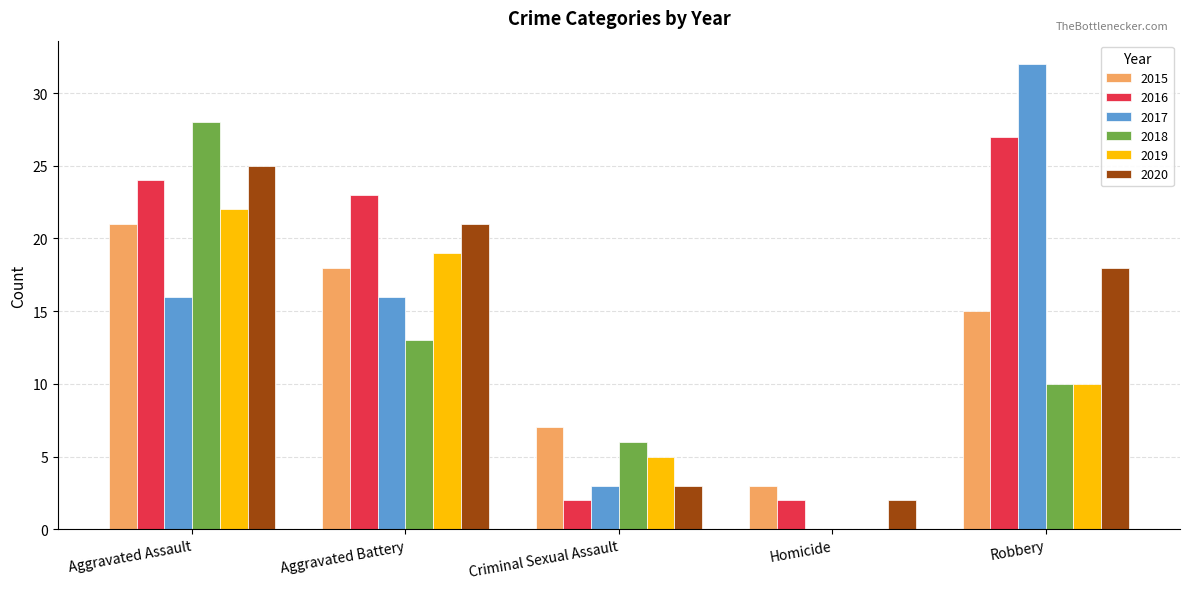

Is it true that 2019 equals 14 at Robbery?

False